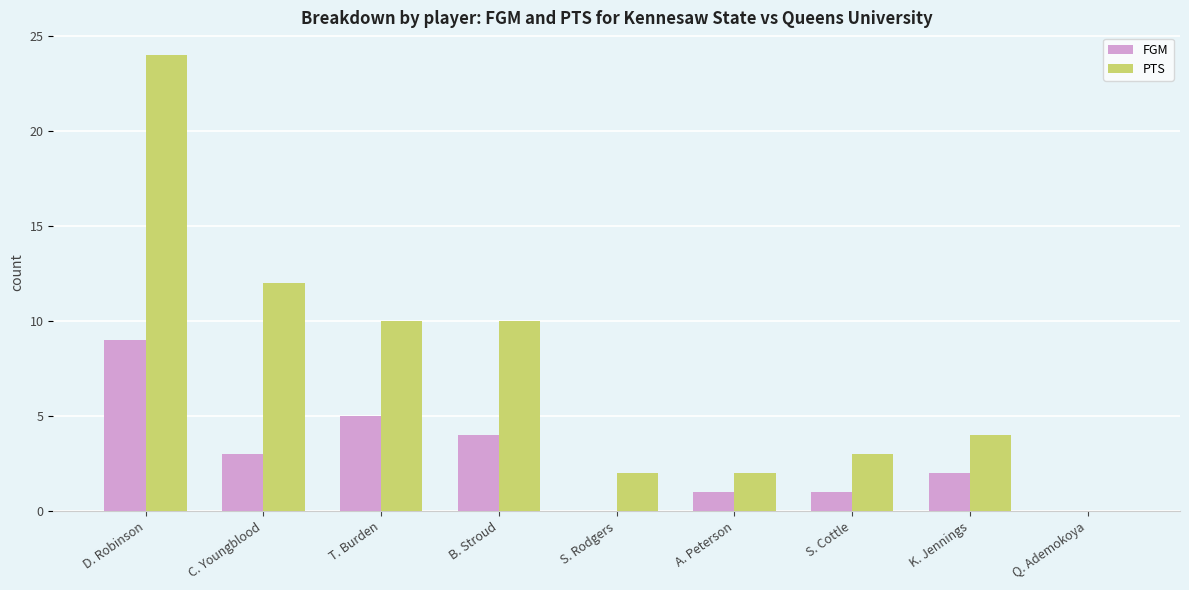

What is the sum of the PTS values at A. Peterson and T. Burden?

12